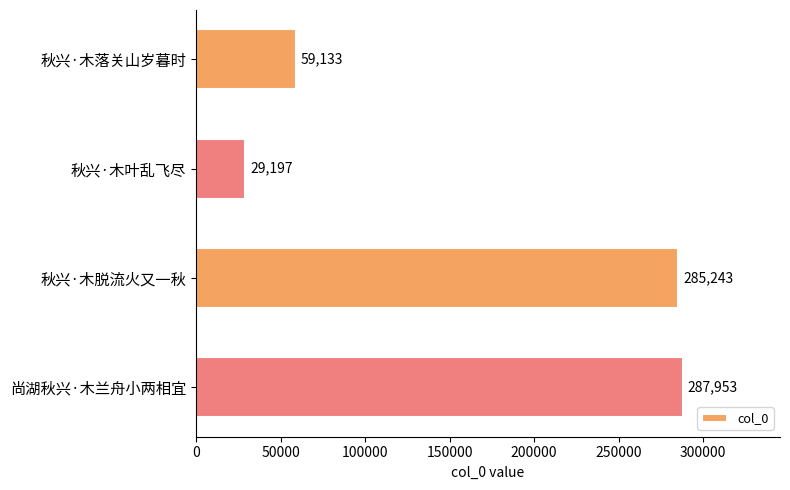

Is it true that the value at 秋兴·木叶乱飞尽 is 42941?

False